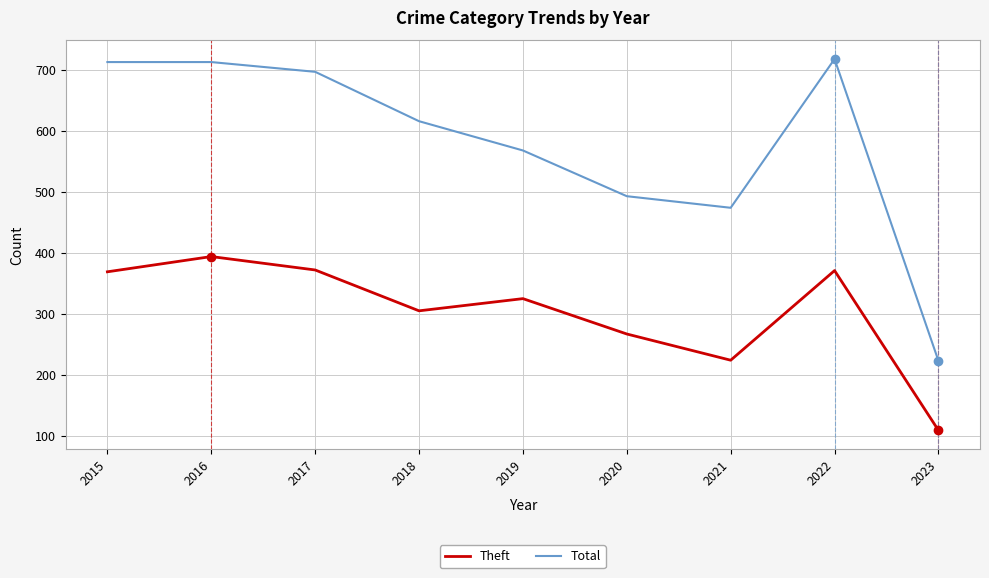

Does the chart have visible grid lines?

Yes